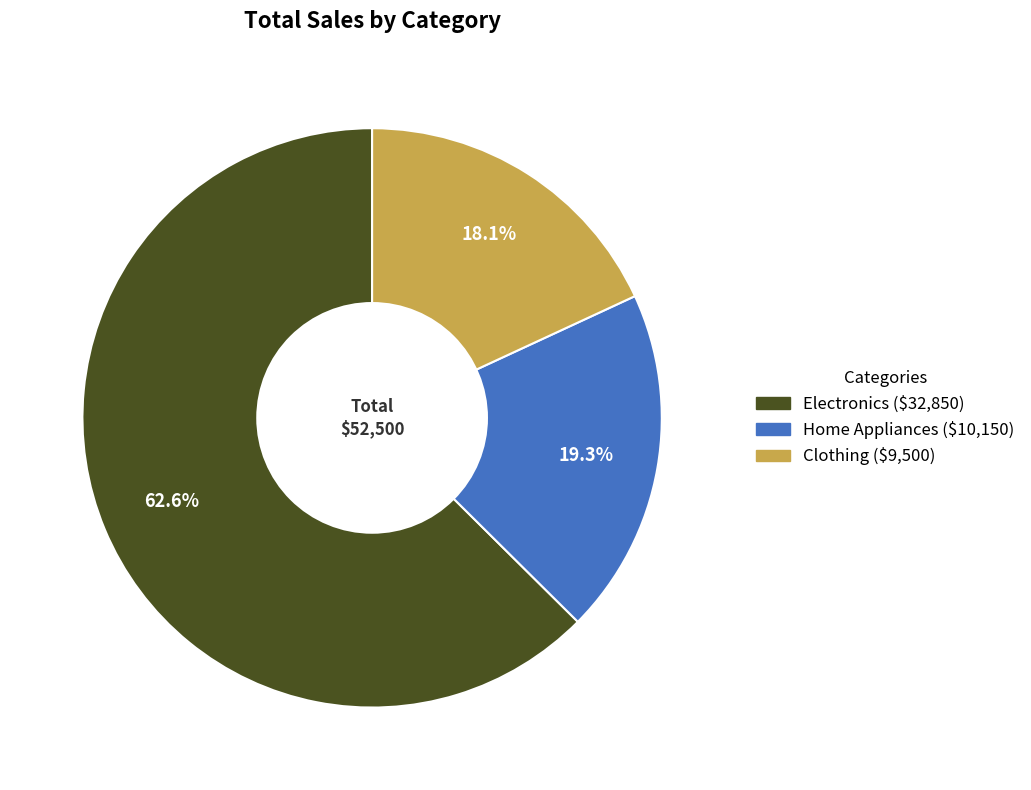

Which slice is the smallest?

Clothing